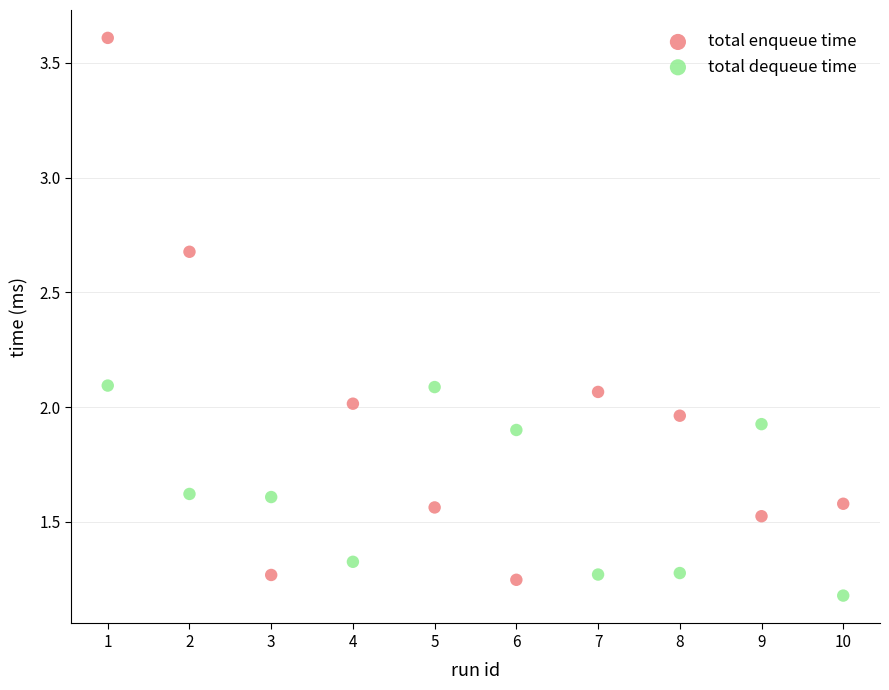

What is the X range (max minus min) for the scatter plot?

9.0